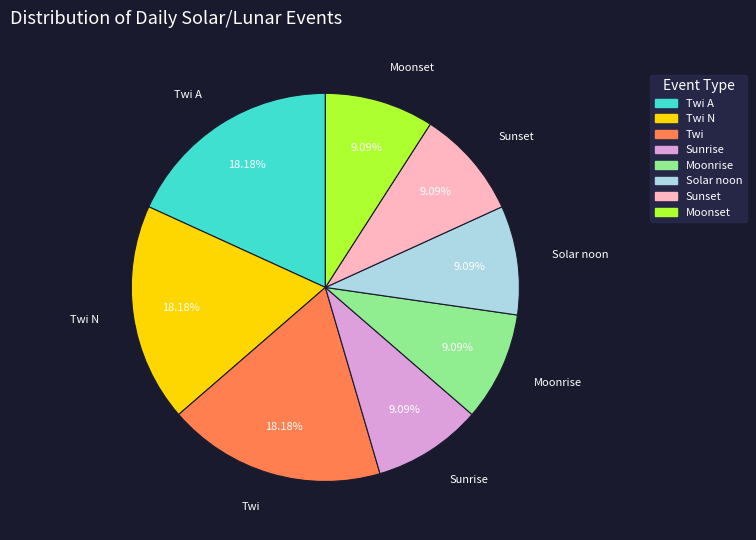

How many slices are in this pie chart?

8